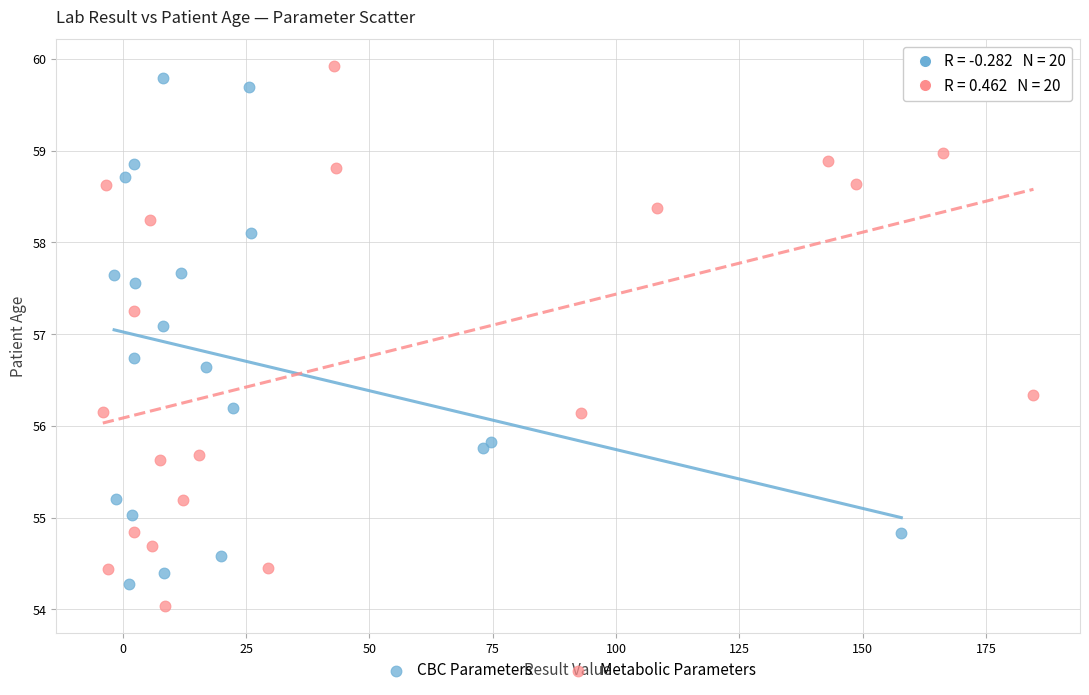

What are all the series names shown in the legend?

CBC Parameters, Metabolic Parameters